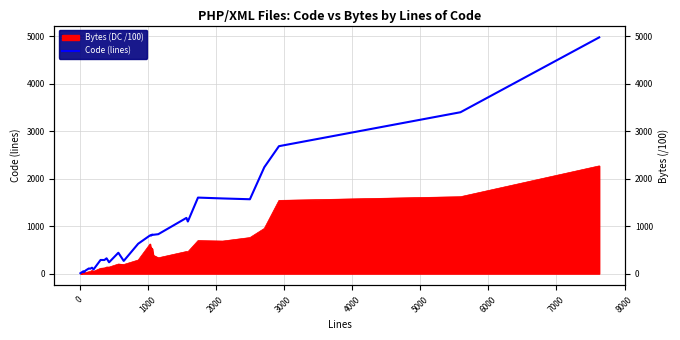

What is the value of the 37th point from the left?

2241